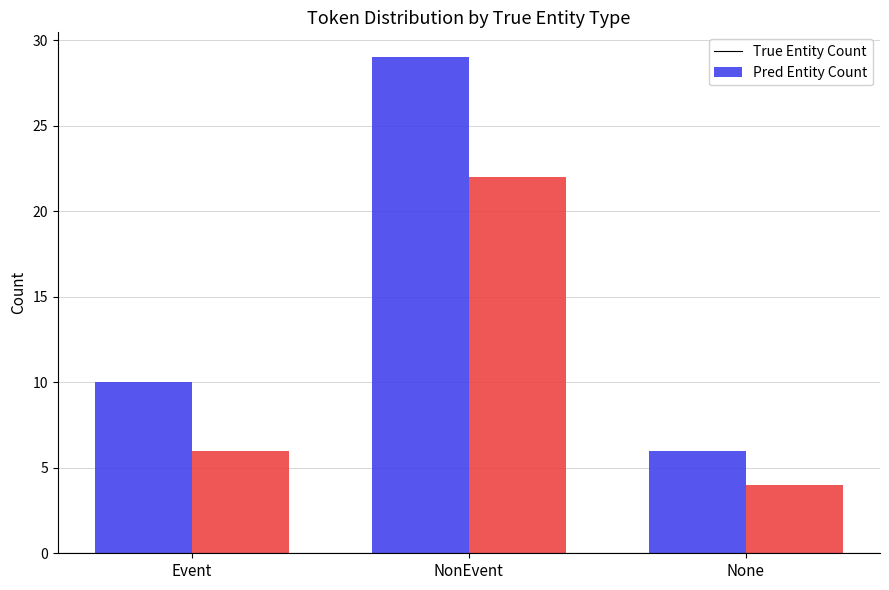

What is the difference between the True Entity Count values at Event and None?

4